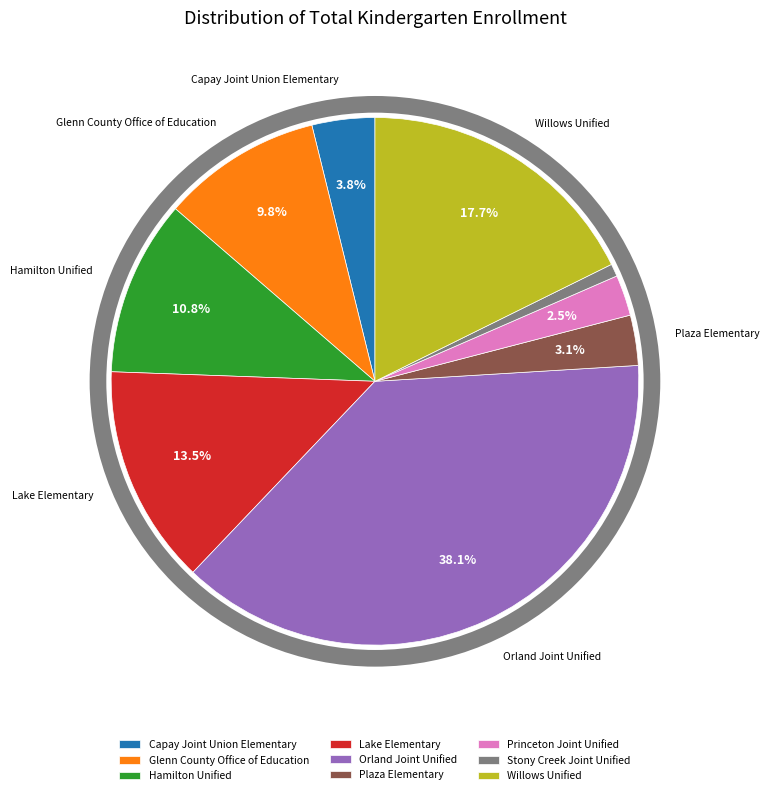

Which has a higher value, Willows Unified or Lake Elementary?

Willows Unified